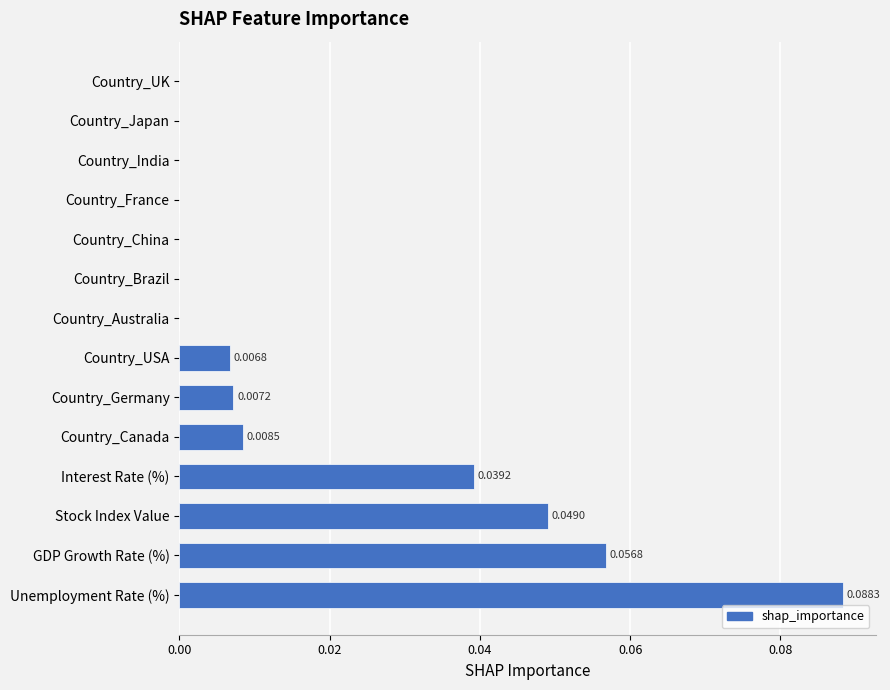

Does the chart contain stacked bars?

No